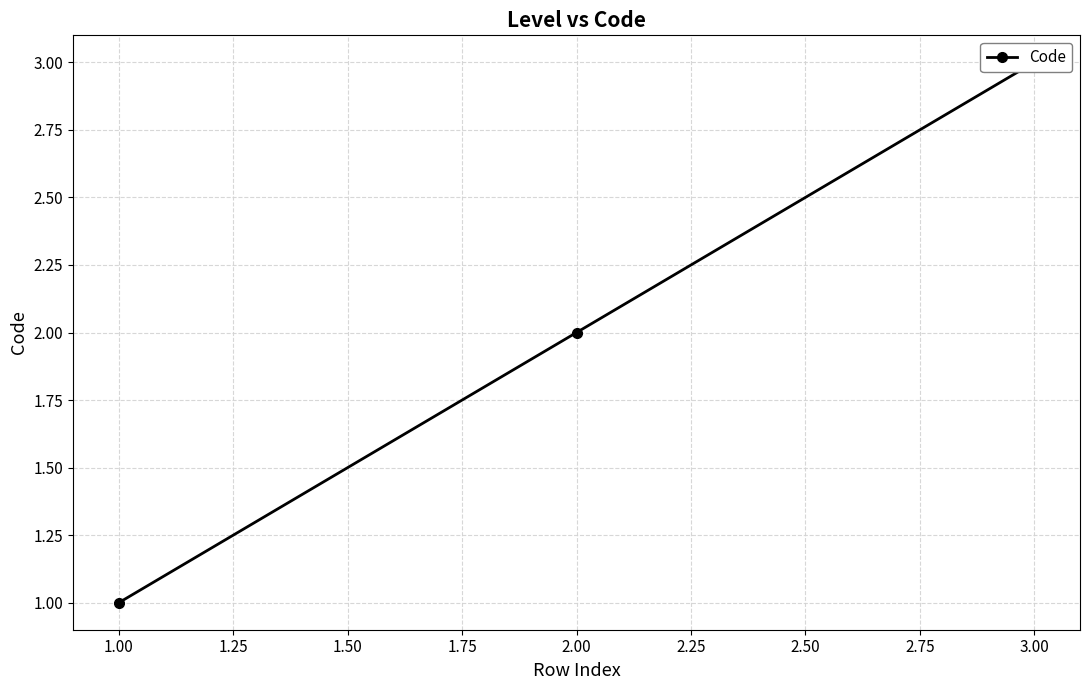

What is the change in value from 1.00 to 2.00?

+1